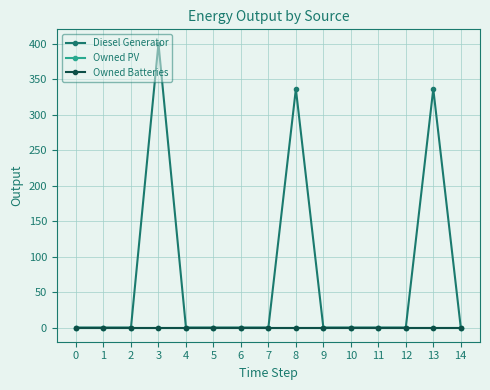

Which category has the highest value across all series?

3